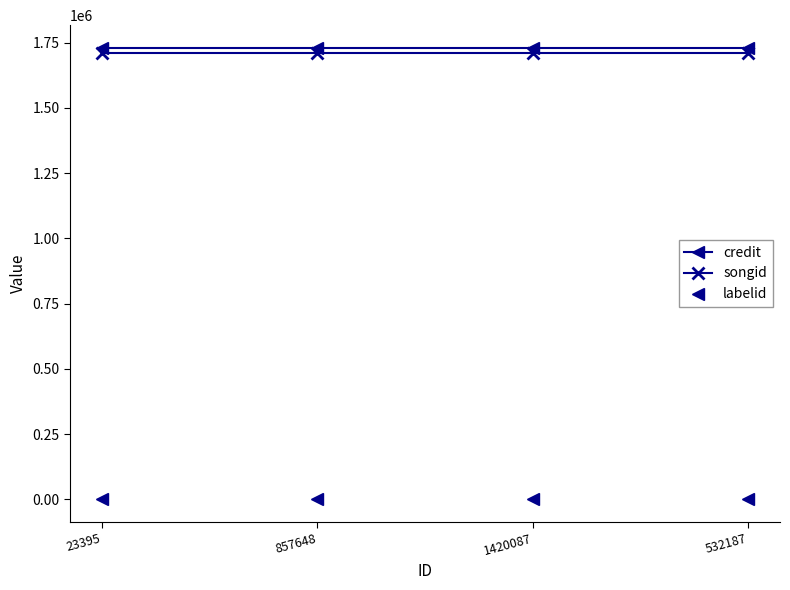

At 23395, list the series in order from smallest to largest.

labelid, songid, credit